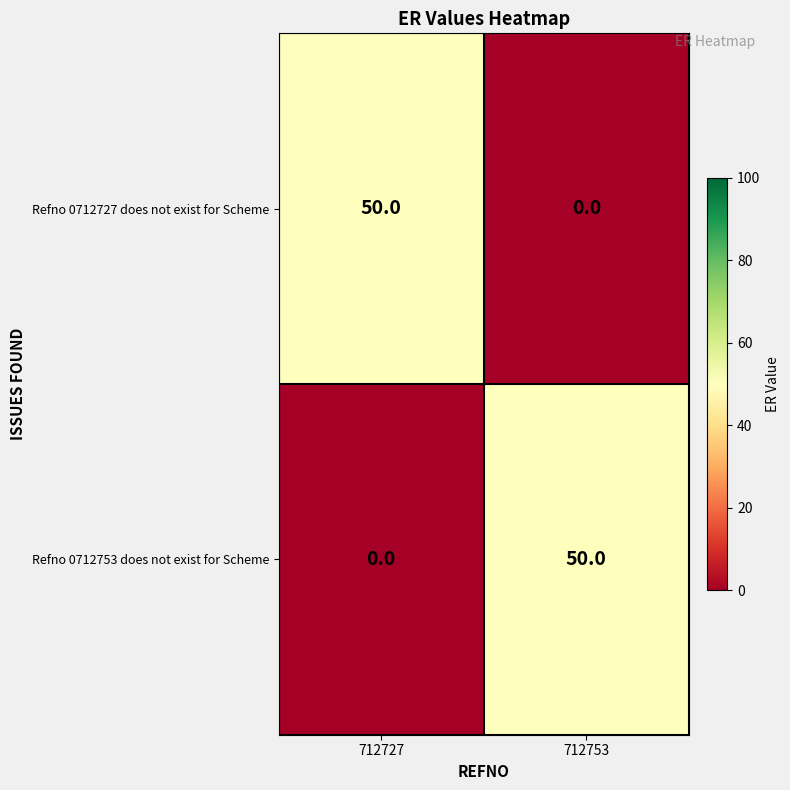

What is the sum of the Refno 0712753 does not exist for Scheme values at 712727 and 712753?

50